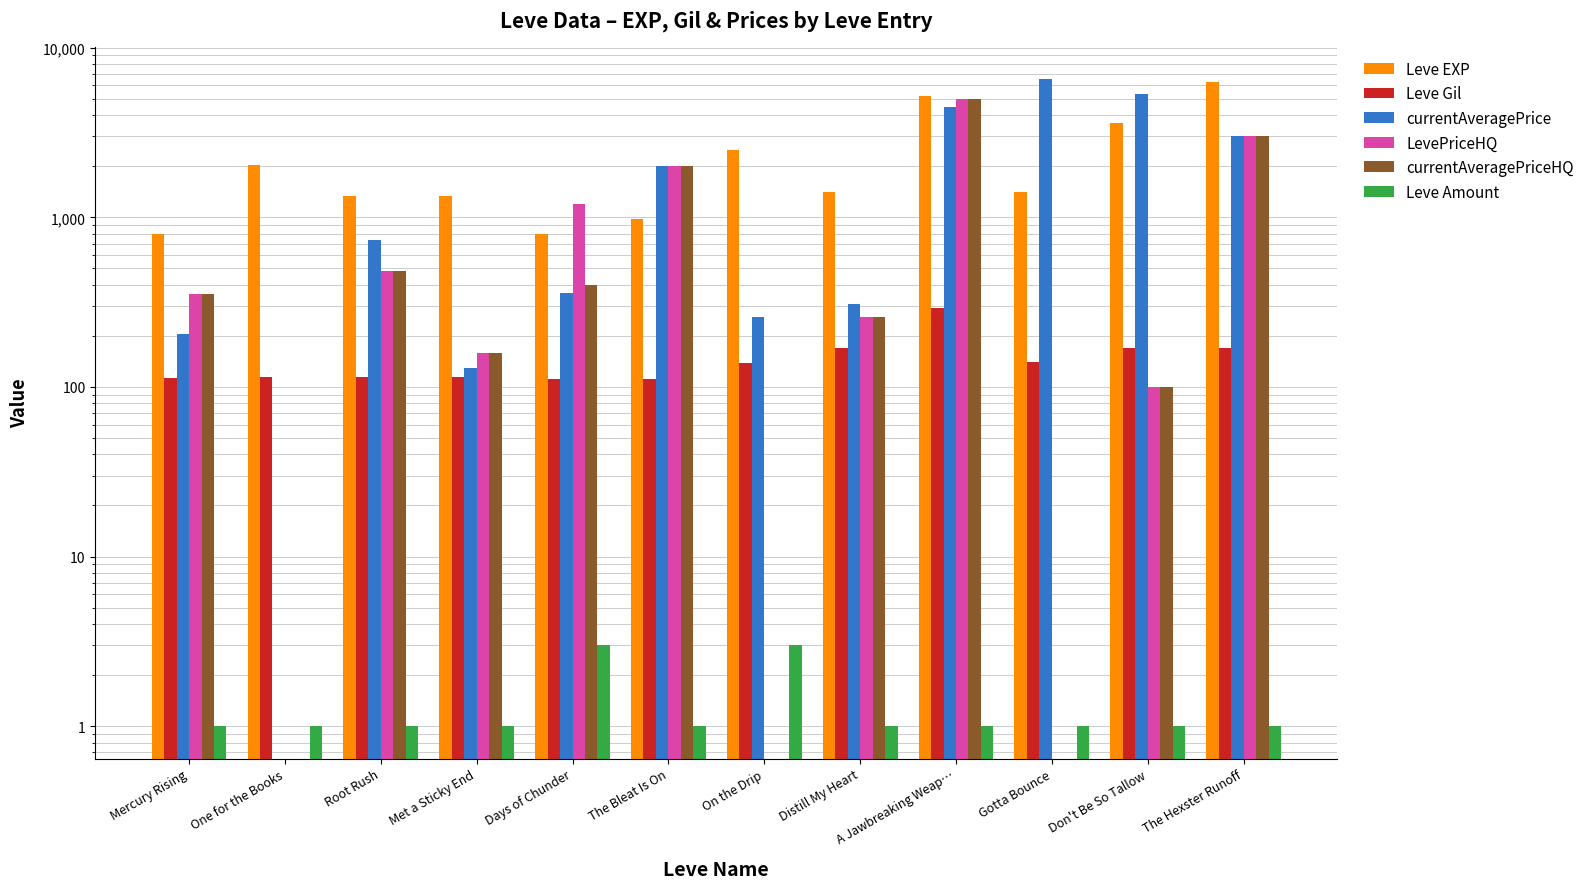

What is the label of the 4th bar from the left?

Met a Sticky End